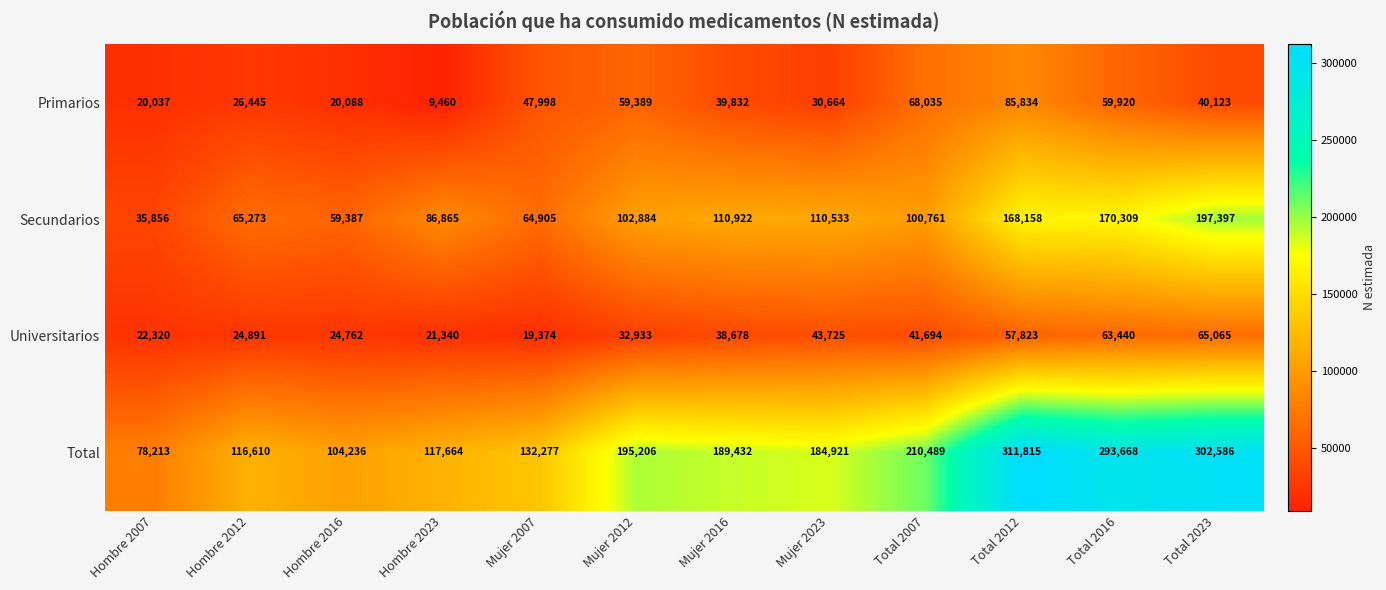

At which category is the sum across all series the highest?

Total 2012